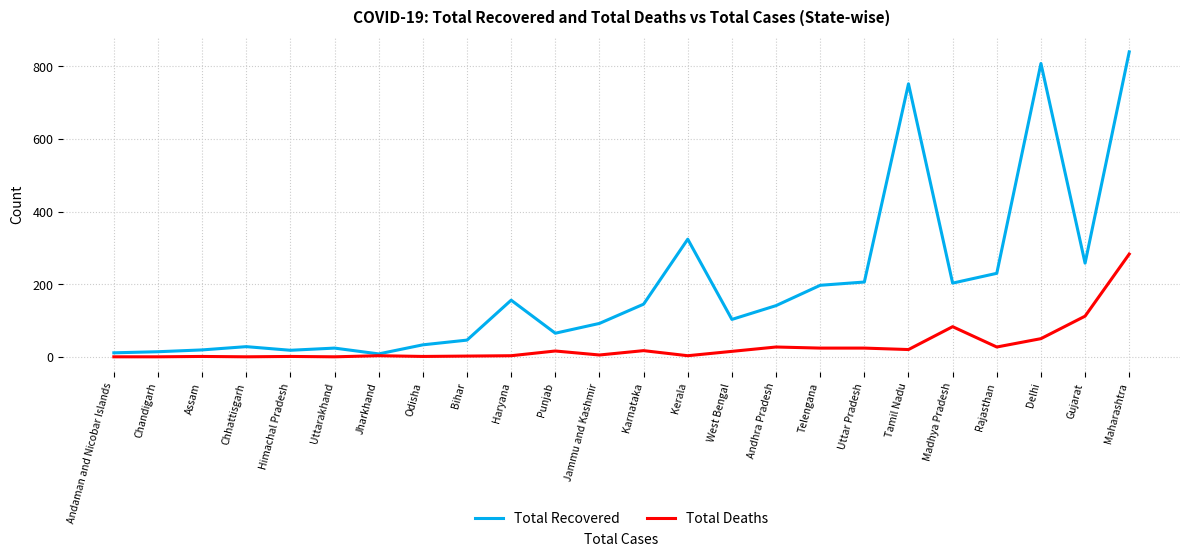

What is the sum of the Total Deaths values at Maharashtra and Uttarakhand?

283